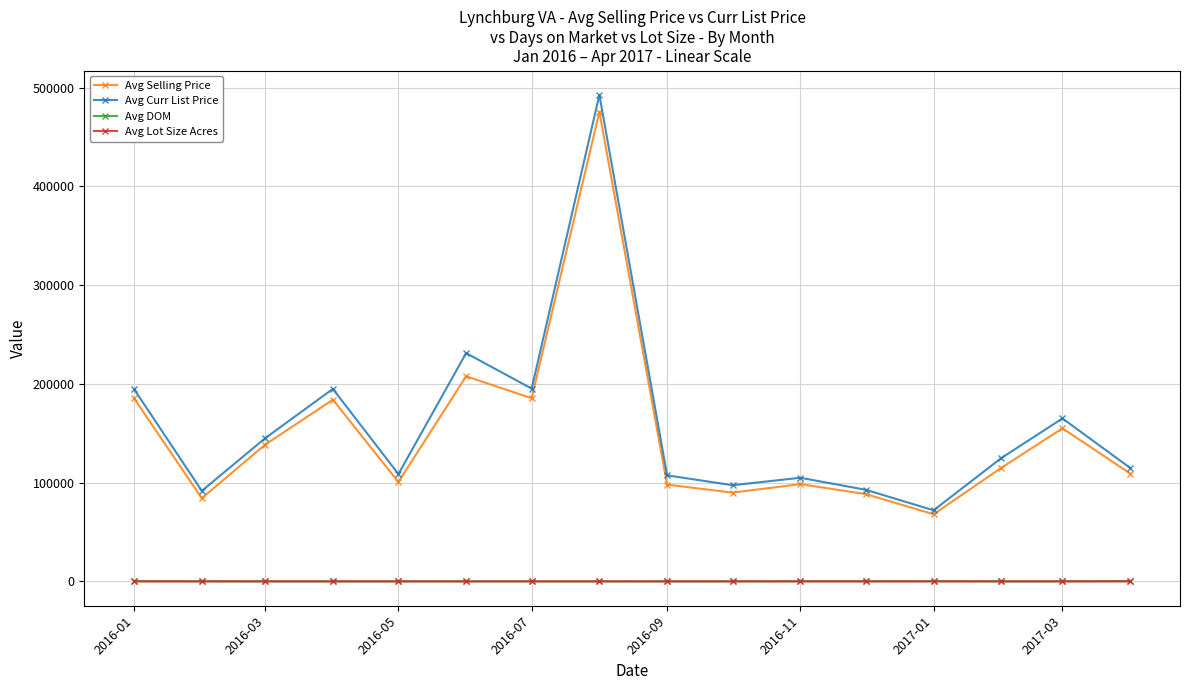

Which series has the widest spread of values?

Avg Curr List Price